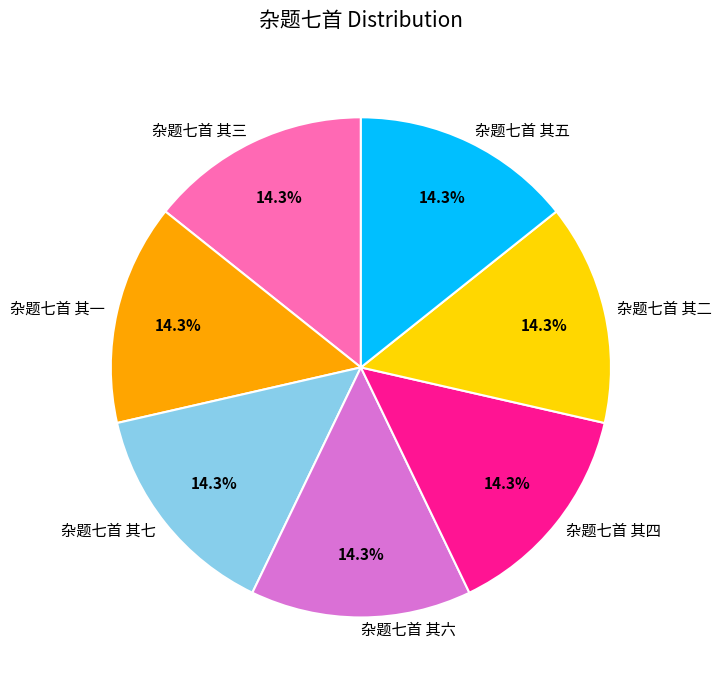

What is the ratio of the value at 杂题七首 其七 to the value at 杂题七首 其三?

1.0